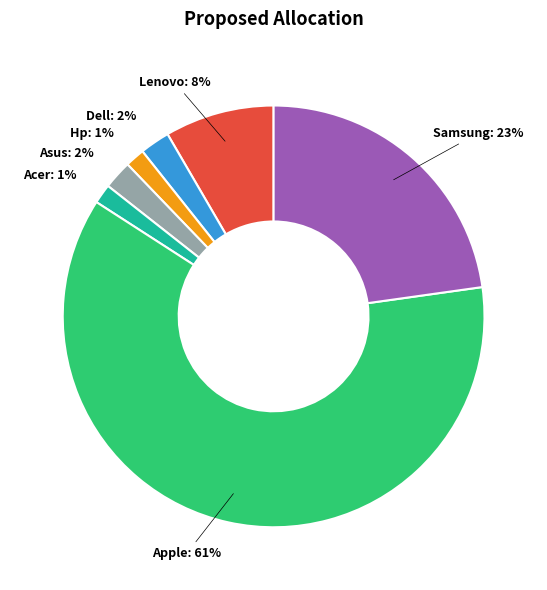

Is there any slice that represents more than half of the pie?

Yes